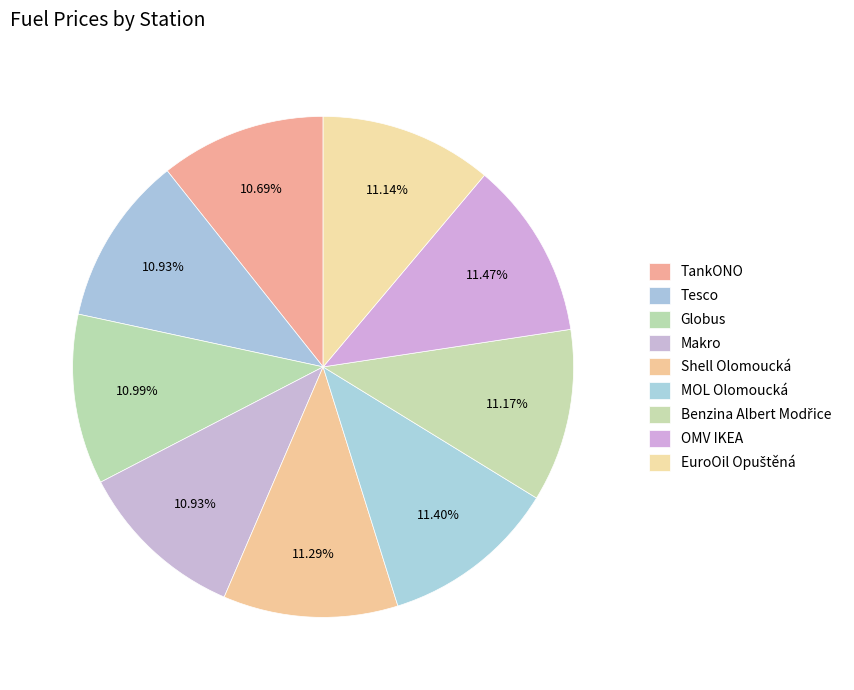

Which category has the smallest portion of the pie?

TankONO